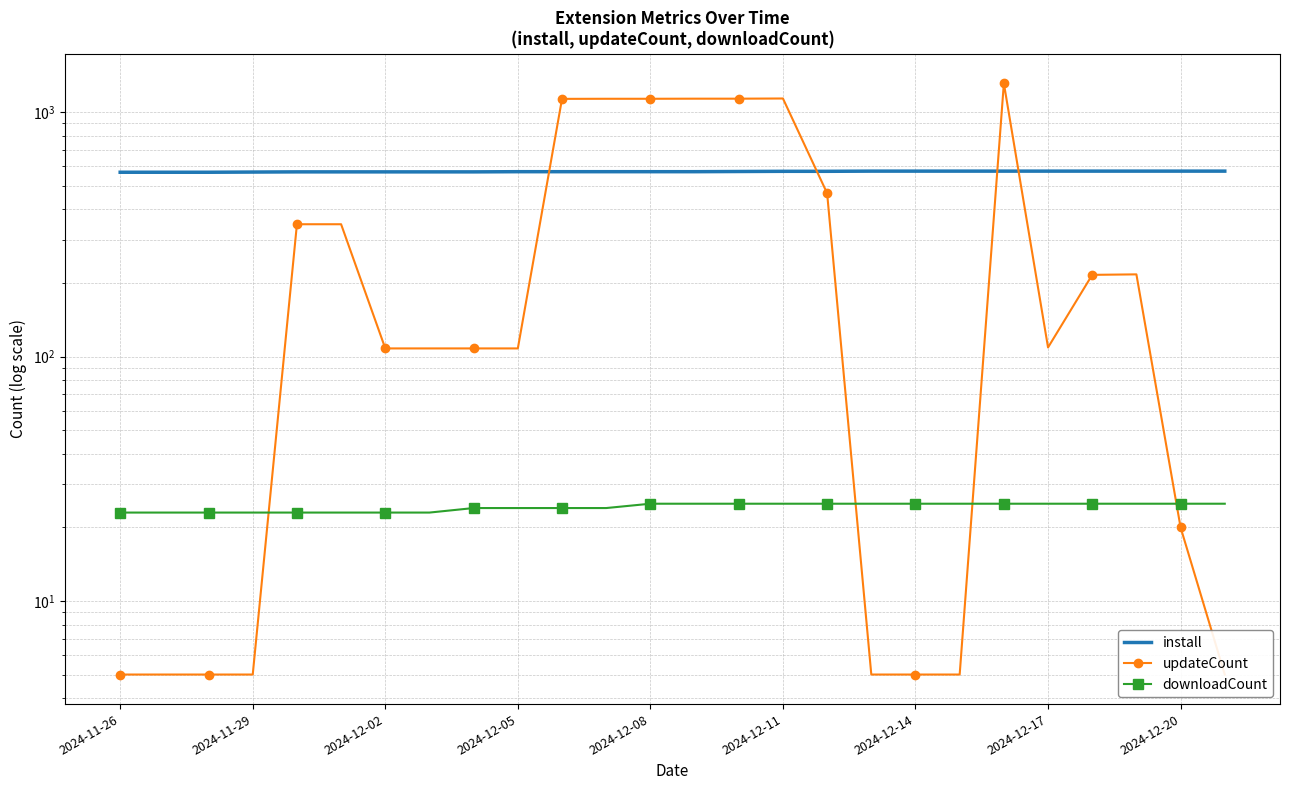

True or false: downloadCount has more than 0 points higher than both neighbors.

False